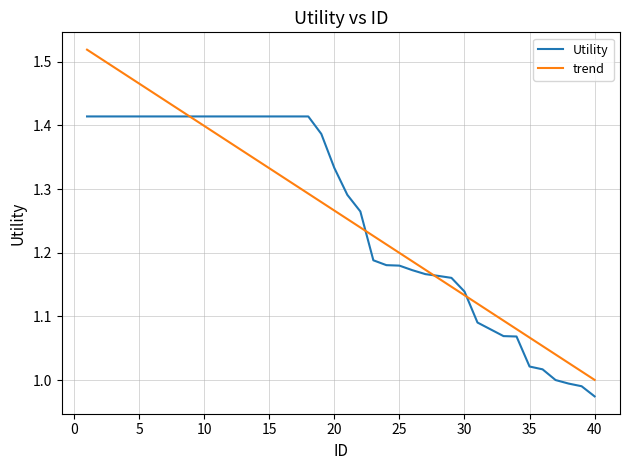

Which series has the widest spread of values?

trend